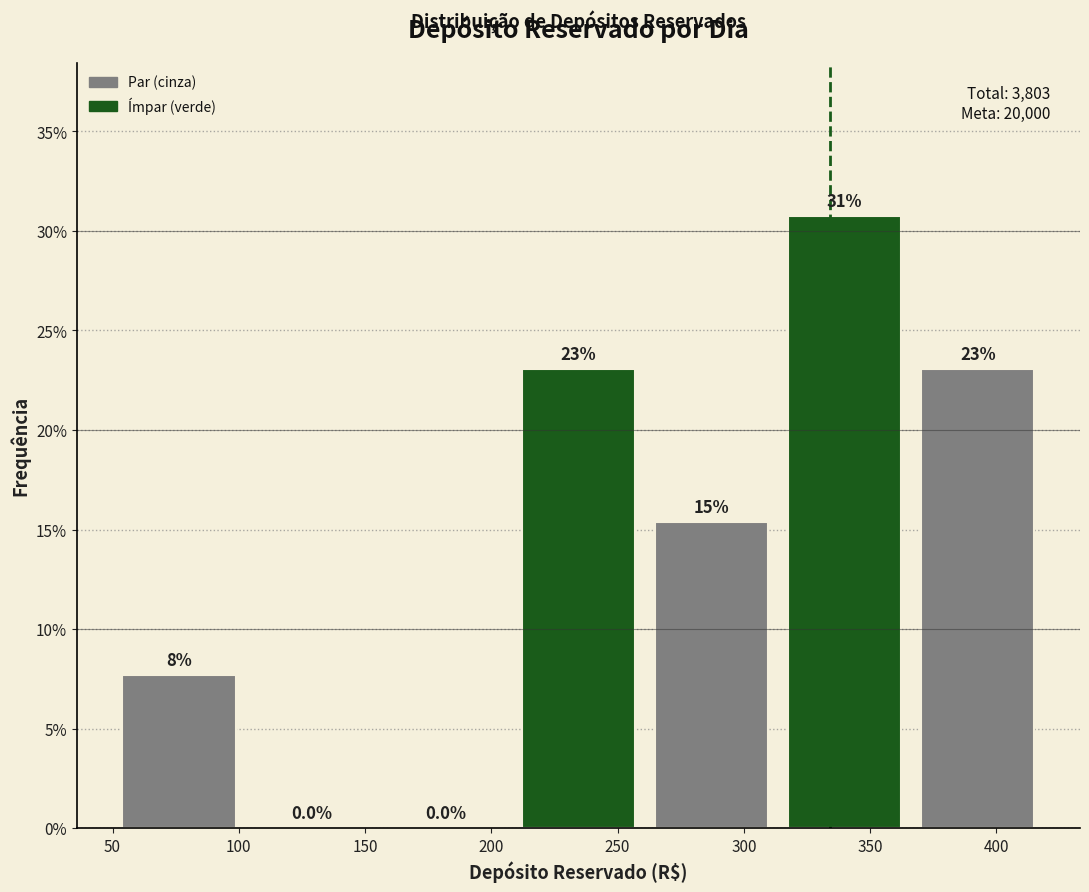

Which range on the x-axis has the tallest bar?

315 to 365